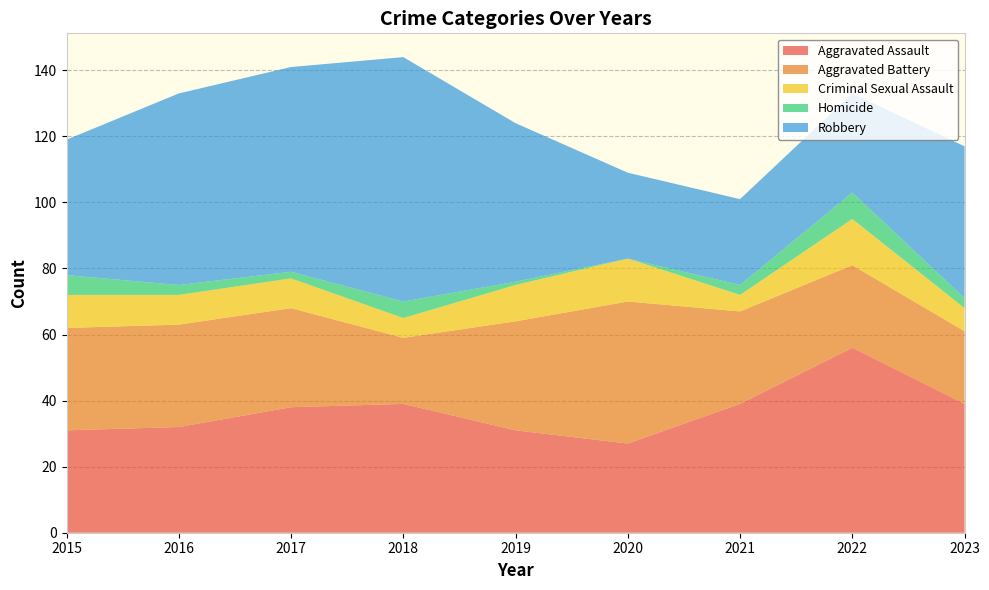

Reading right to left, list all the values displayed in this chart.

Aggravated Assault: 39	56	39	27	31	39	38	32	31
Aggravated Battery: 22	25	28	43	33	20	30	31	31
Criminal Sexual Assault: 7	14	5	13	11	6	9	9	10
Homicide: 3	8	3	0	1	5	2	3	6
Robbery: 46	30	26	26	48	74	62	58	41